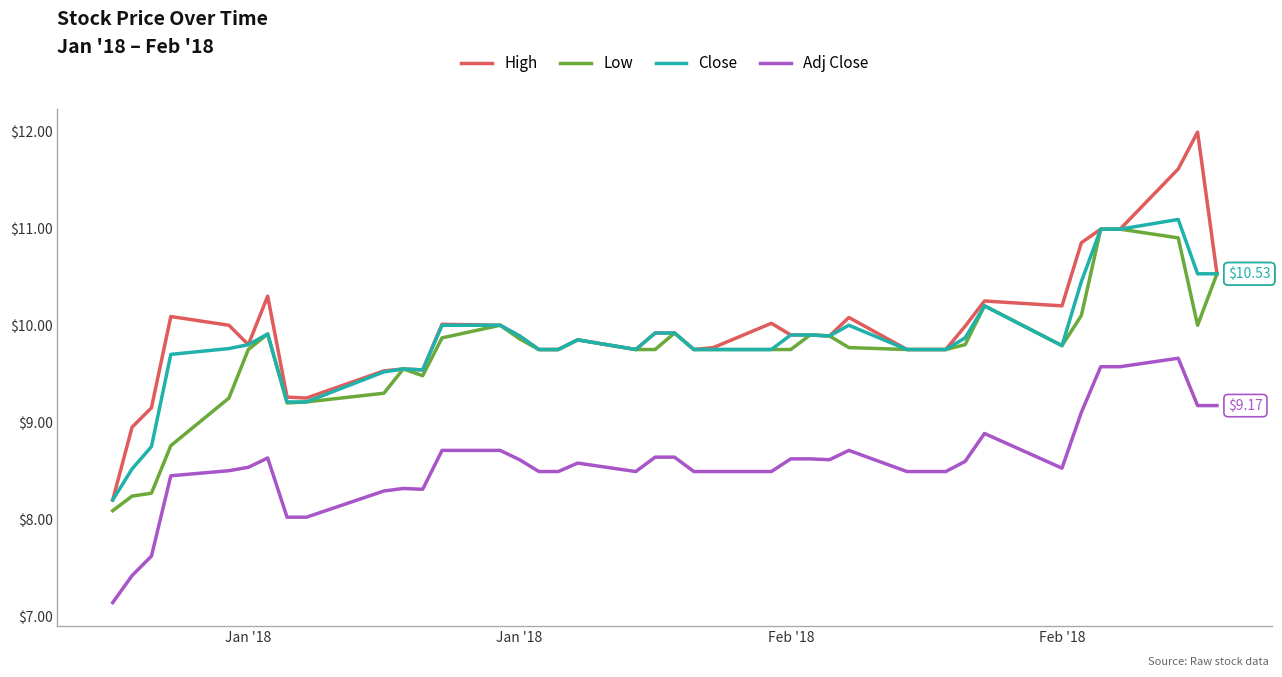

What are all the series names shown in the legend?

High, Low, Close, Adj Close